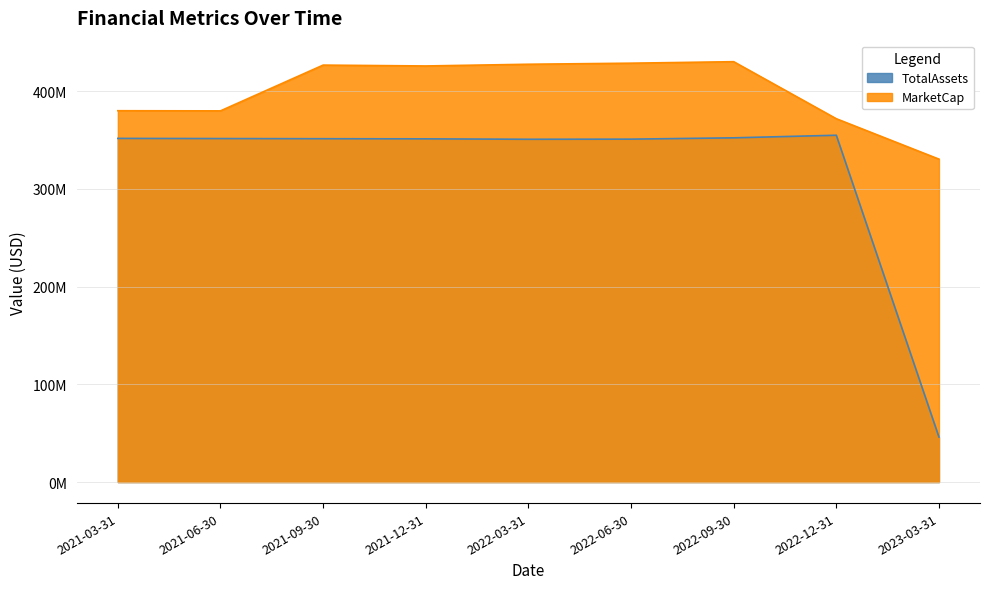

Rank the series by their average value, from highest to lowest.

MarketCap, TotalAssets